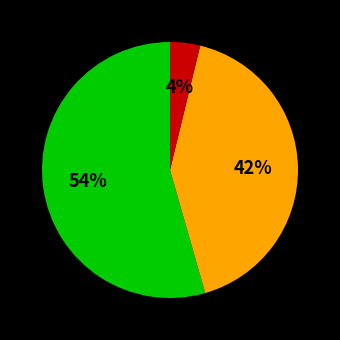

Count the number of slices in the pie.

3